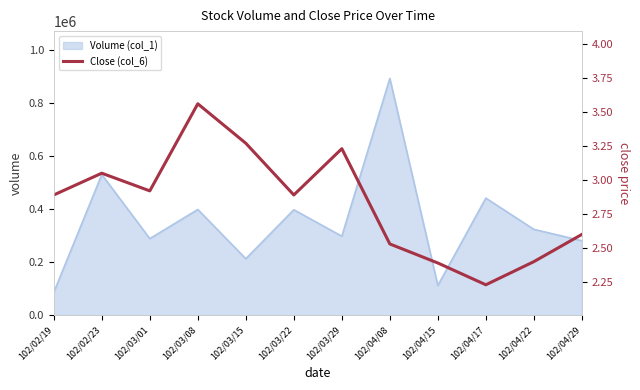

How many points are lower than both their immediate neighbors (excluding endpoints)?

3